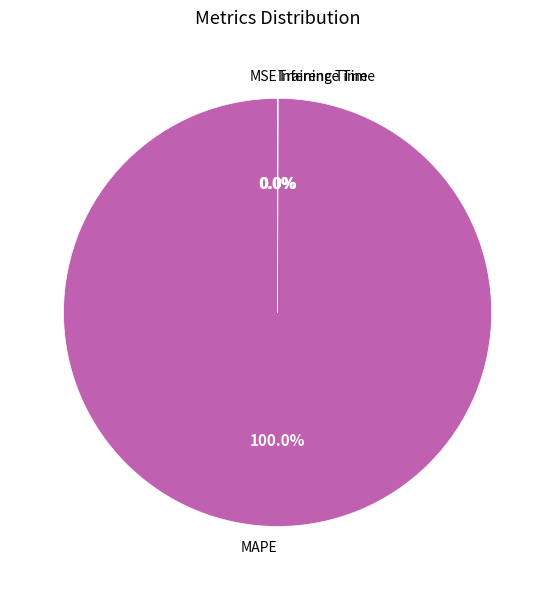

Is there a majority slice in this chart?

Yes